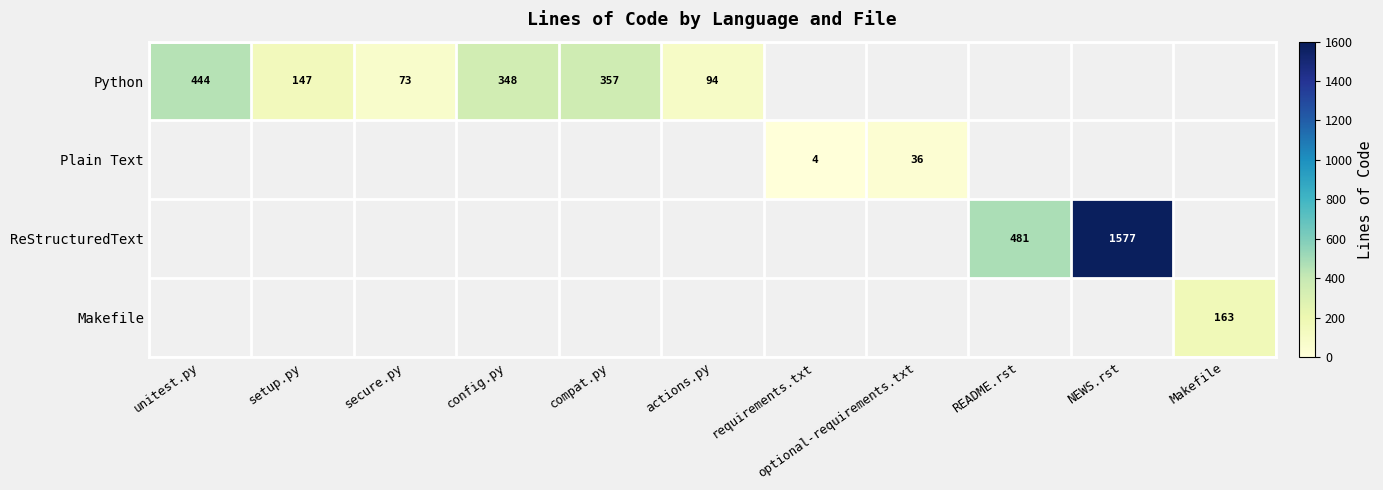

What is the sum of the Python values at unitest.py and secure.py?

517